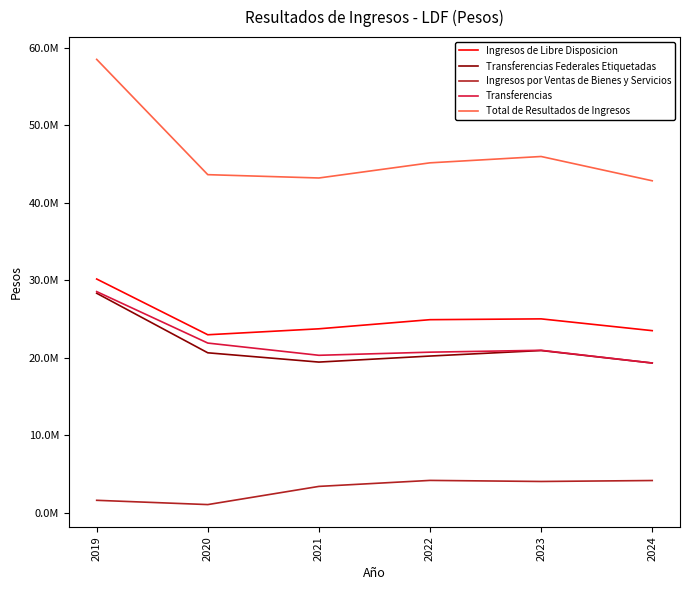

Is this an area chart (filled region under the line)?

No